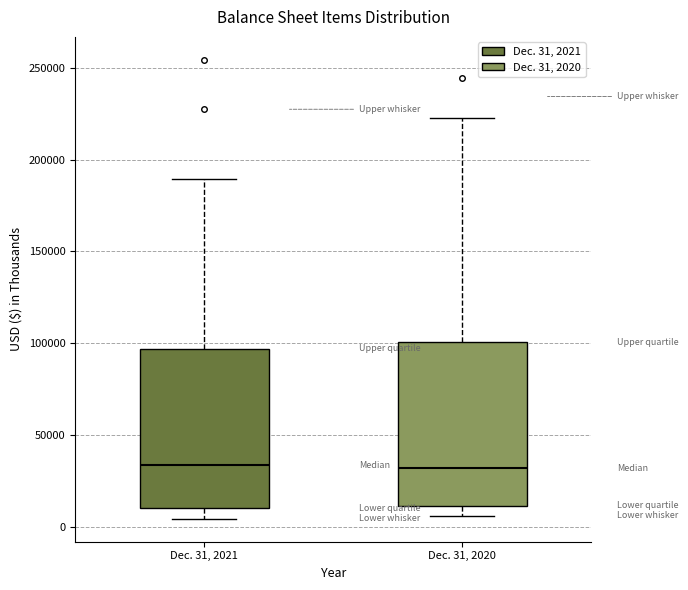

Reading left to right, transcribe this box plot: for each box, give where its median line is, the range the box spans, and where its two whiskers end, as read against the y-axis. The values are not printed on the chart, so give them approximately, as read against the axis.

Dec. 31, 2021: median 35000, box 10000 to 95000, whiskers 5000 to 190000
Dec. 31, 2020: median 30000, box 10000 to 100000, whiskers 5000 to 225000